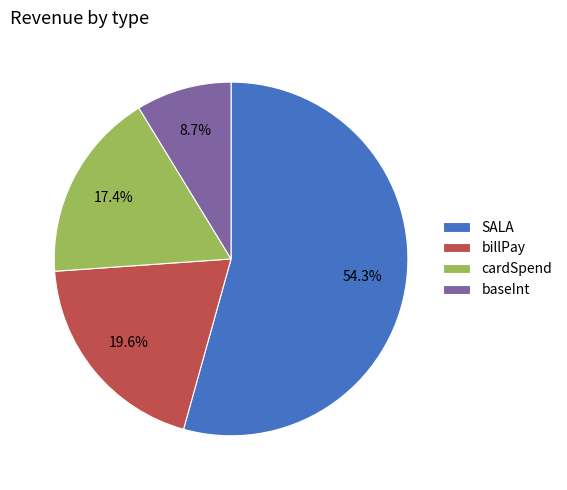

What percentage is the SALA slice, to the nearest percent?

54%